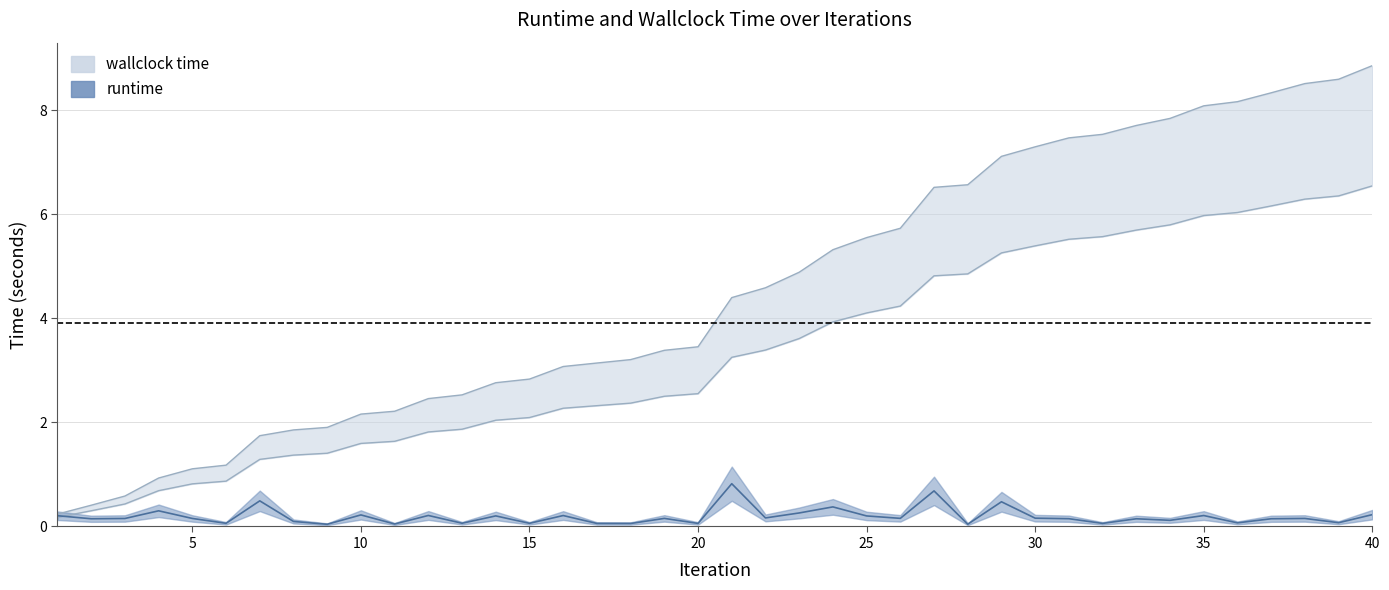

Reading left to right, extract all data points from this chart.

runtime: 0.2	0.1	0.2	0.3	0.2	0.1	0.5	0.1	0.0	0.2	0.0	0.2	0.1	0.2	0.1	0.2	0.1	0.1	0.2	0.1	0.8	0.2	0.3	0.4	0.2	0.2	0.7	0.0	0.5	0.2	0.1	0.1	0.1	0.1	0.2	0.1	0.1	0.2	0.1	0.2
wallclock time: 0.2	0.4	0.6	0.9	1.1	1.2	1.7	1.9	1.9	2.2	2.2	2.5	2.5	2.8	2.8	3.1	3.1	3.2	3.4	3.5	4.4	4.6	4.9	5.3	5.6	5.7	6.5	6.6	7.1	7.3	7.5	7.5	7.7	7.8	8.1	8.2	8.3	8.5	8.6	8.9